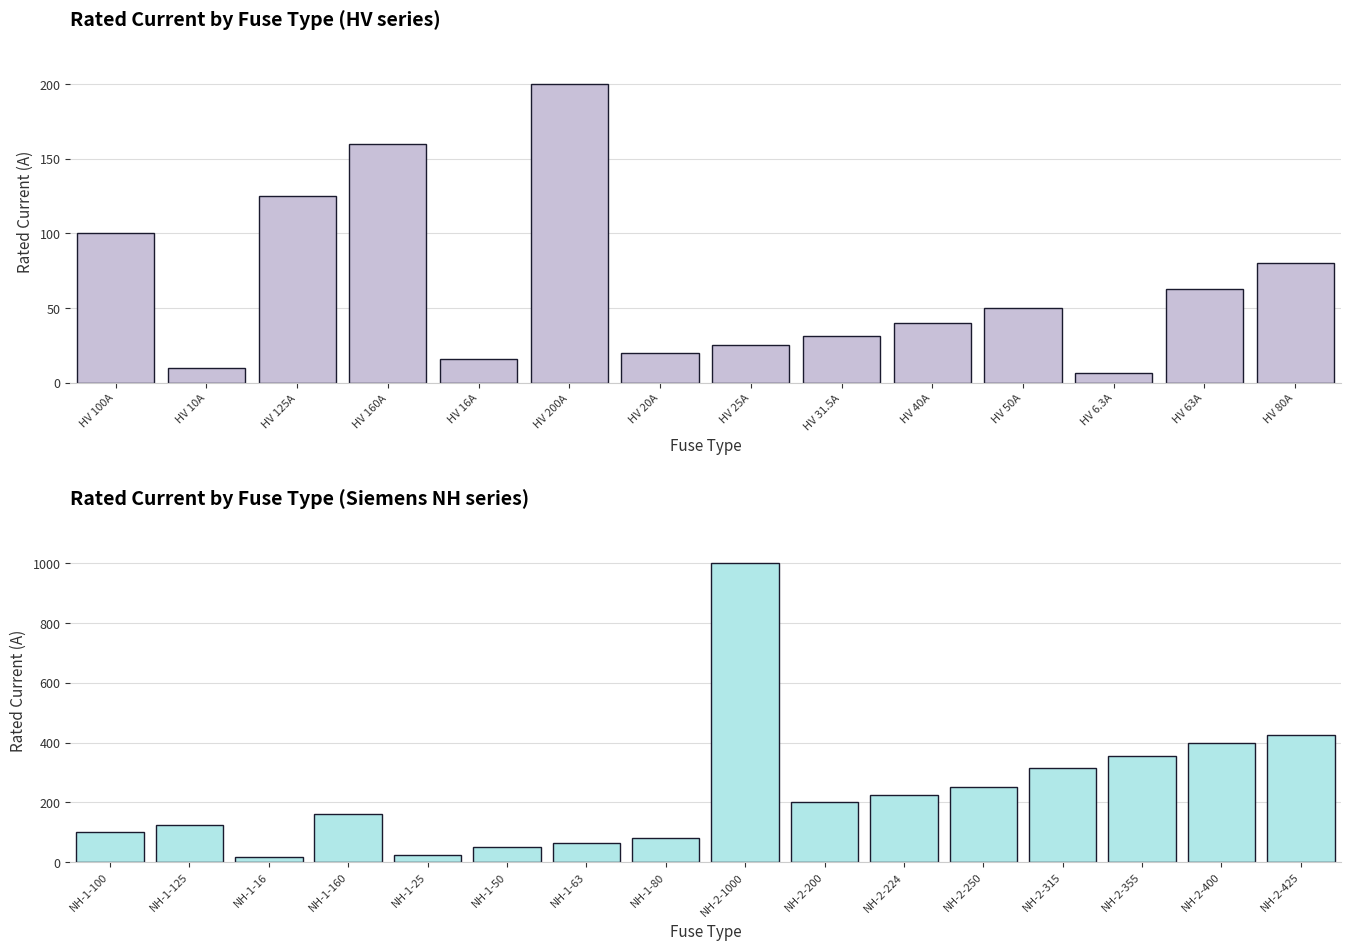

Is it true that the value at NH-2-355 is 125.0?

False